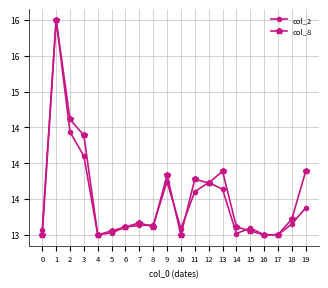

What is the total value across all series at 14?

26.1